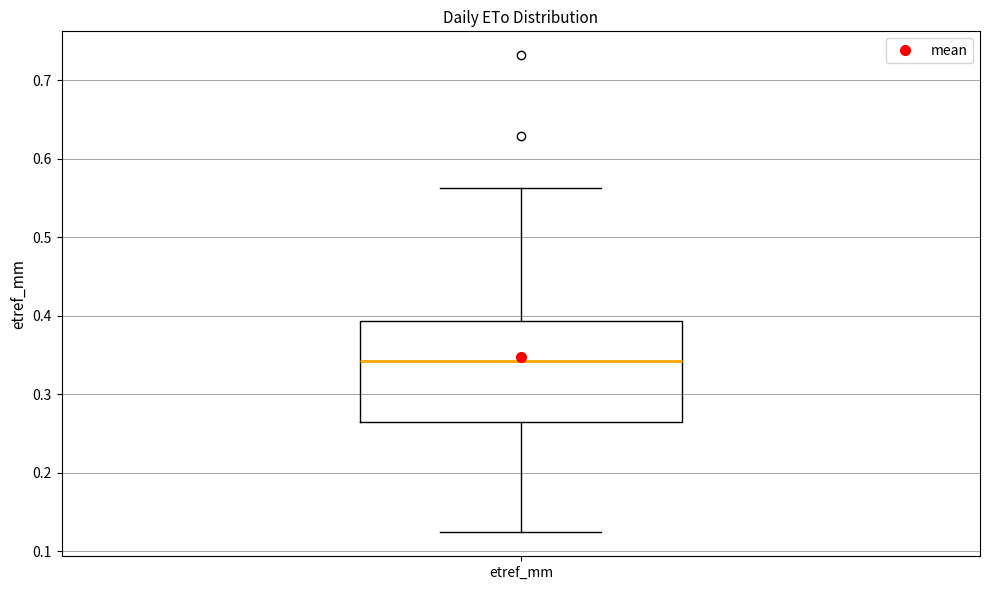

Where does the upper whisker of the box for etref_mm end on the y-axis? The values are not printed on the chart, so give them approximately, as read against the axis.

0.56